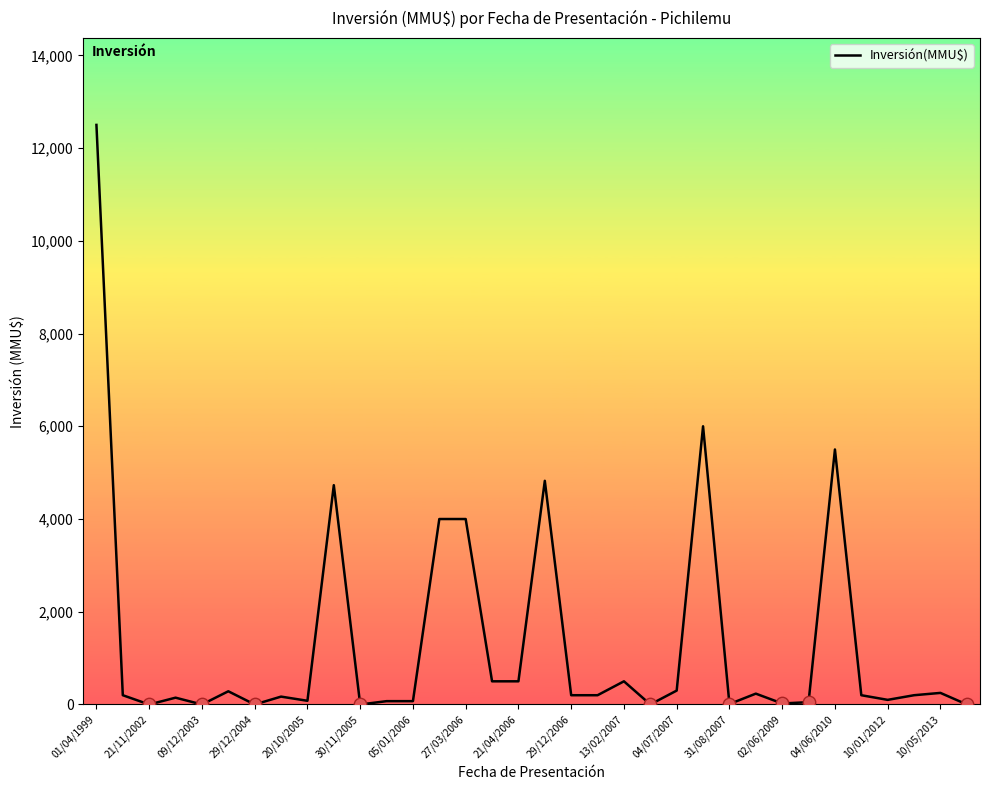

What is the difference between the maximum and minimum values?

12500